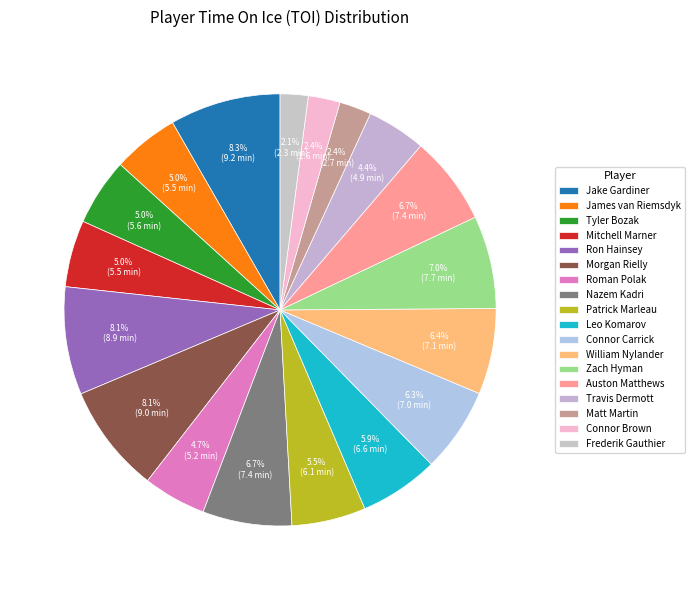

Count the number of slices in the pie.

18